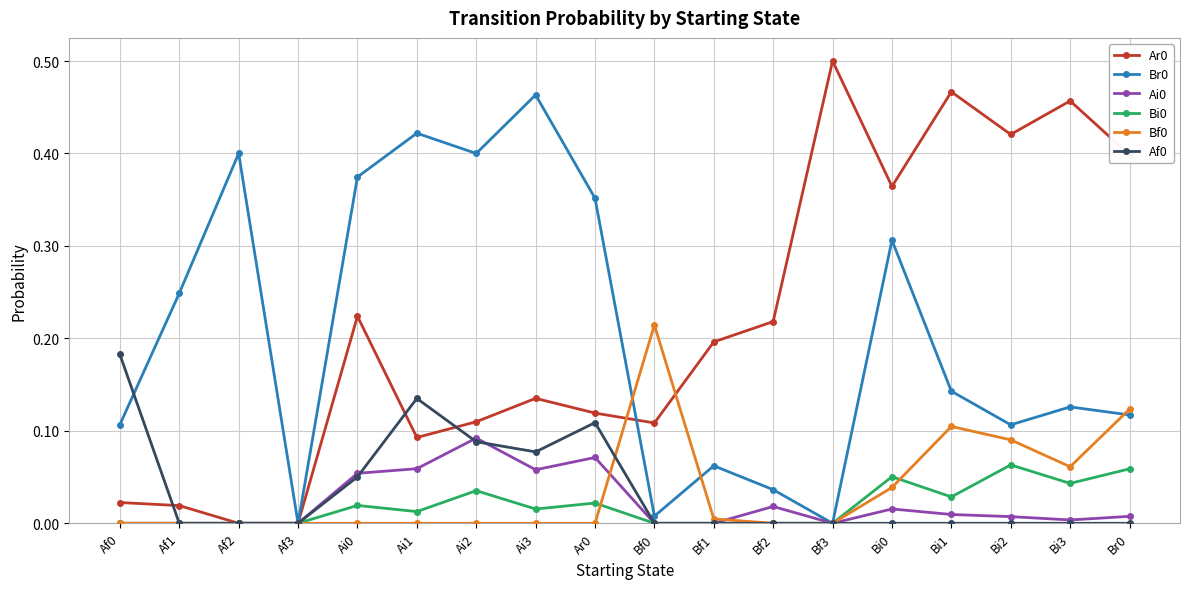

The value of Br0 at Bf1 is 0.0. True or false?

False